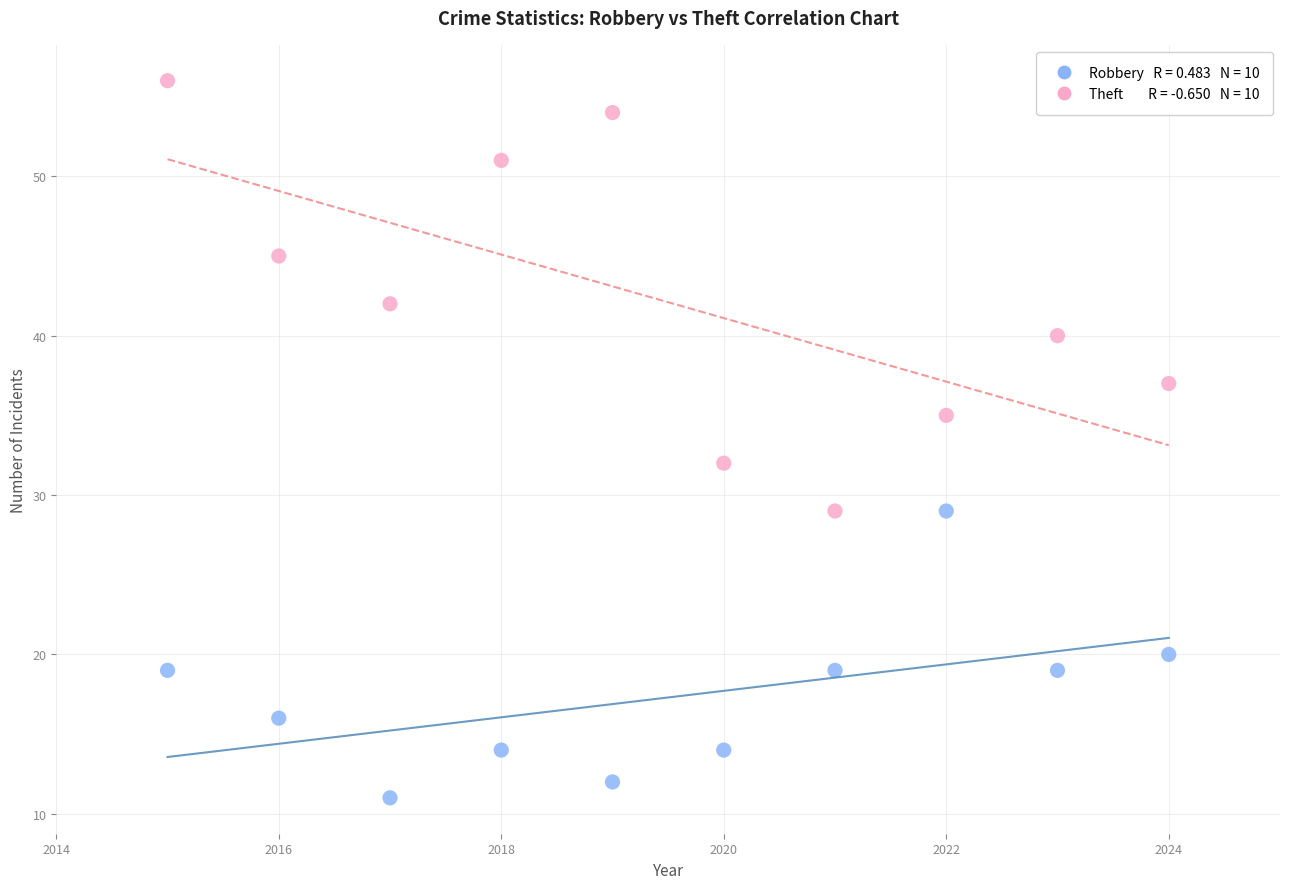

Across all data points, what is the range of Y values (max minus min)?

45